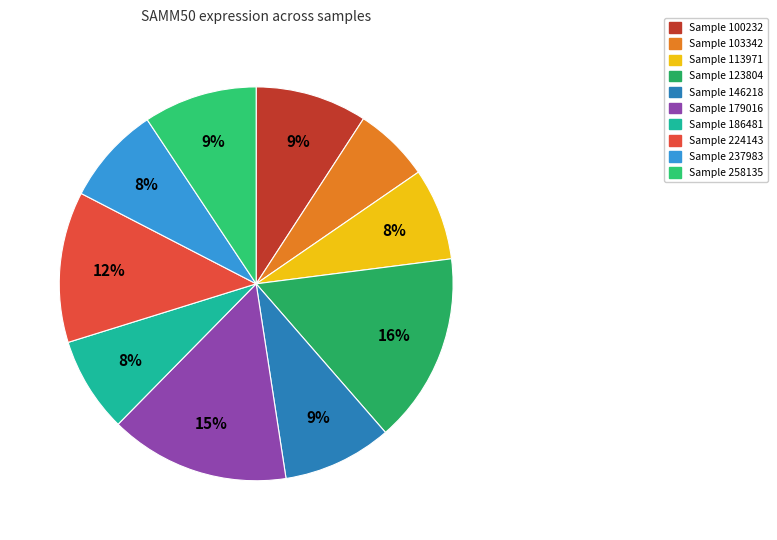

How many slices are in this pie chart?

10